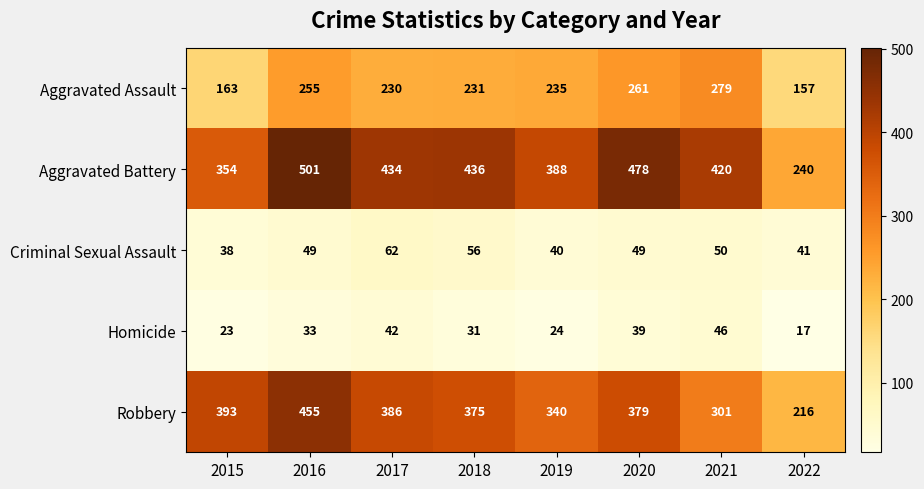

Which series has the largest range (max minus min)?

Aggravated Battery